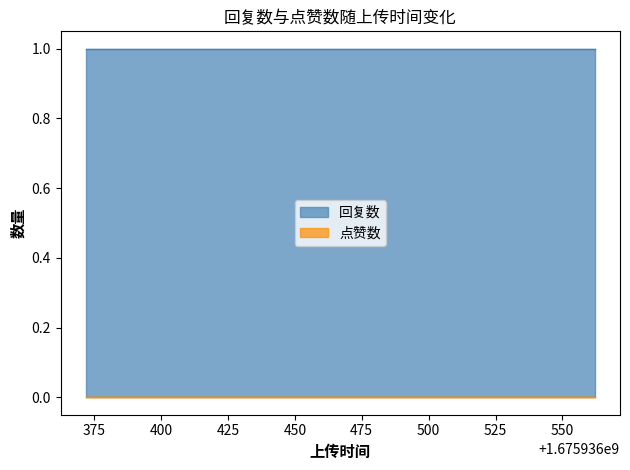

List the labels in order of 点赞数 value, smallest first.

1675936372, 1675936396, 1675936420, 1675936455, 1675936482, 1675936516, 1675936540, 1675936562